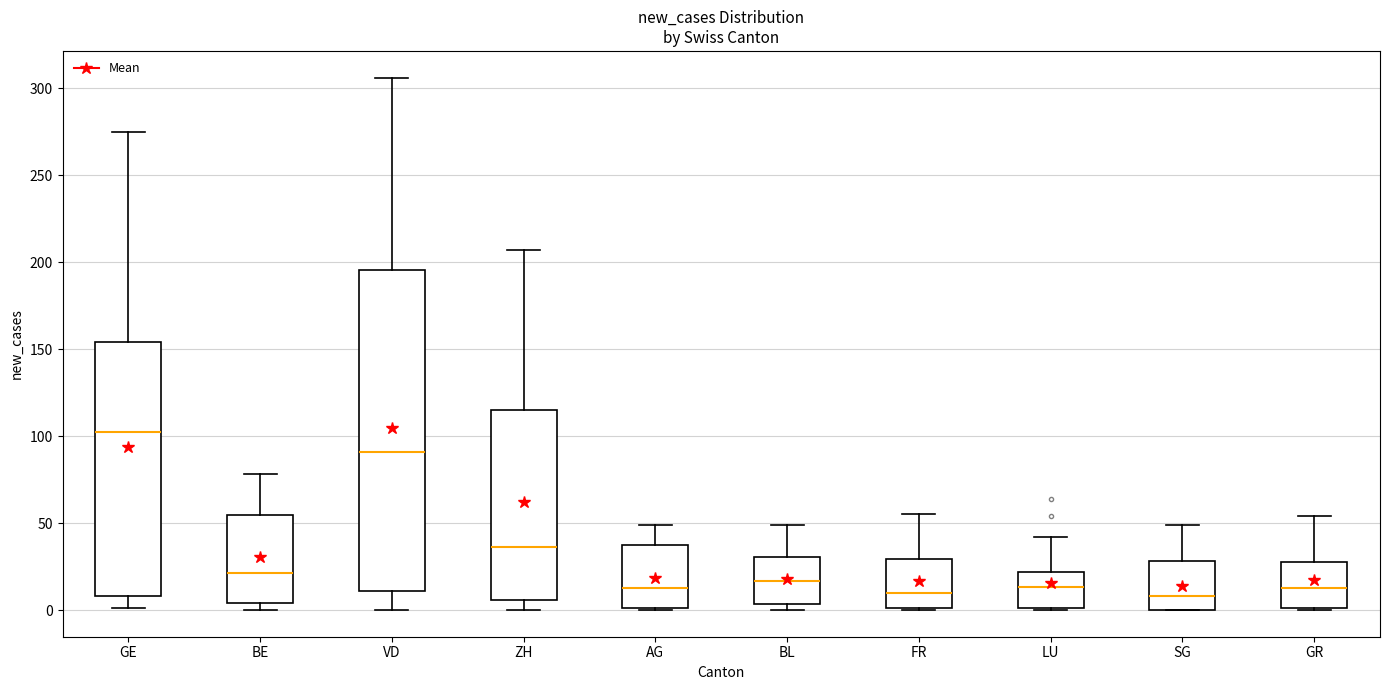

Where does the median line of the box for BE sit on the y-axis? The values are not printed on the chart, so give them approximately, as read against the axis.

20